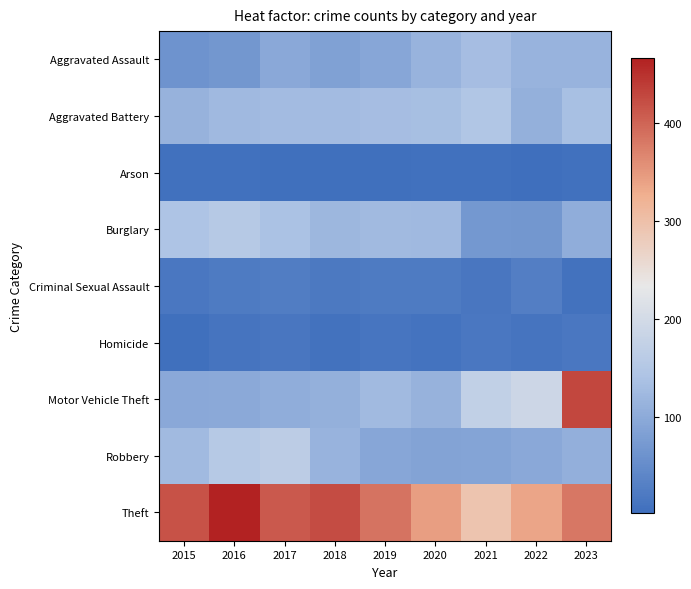

Count the number of categories in the chart.

9